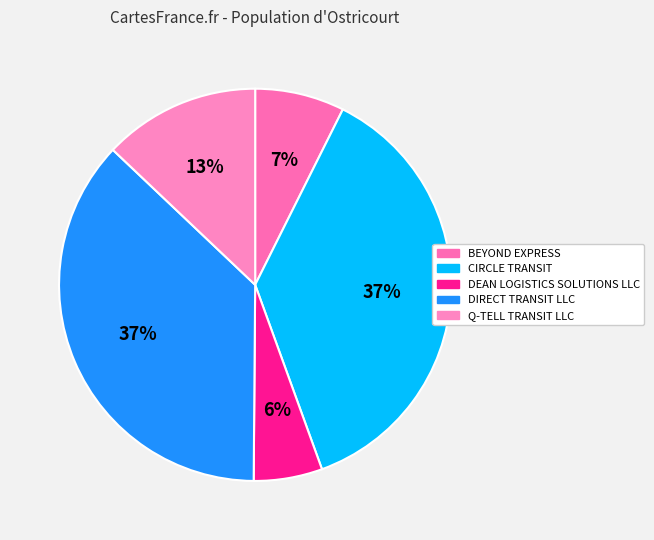

The DIRECT TRANSIT LLC slice represents 44% of the pie. True or false?

False